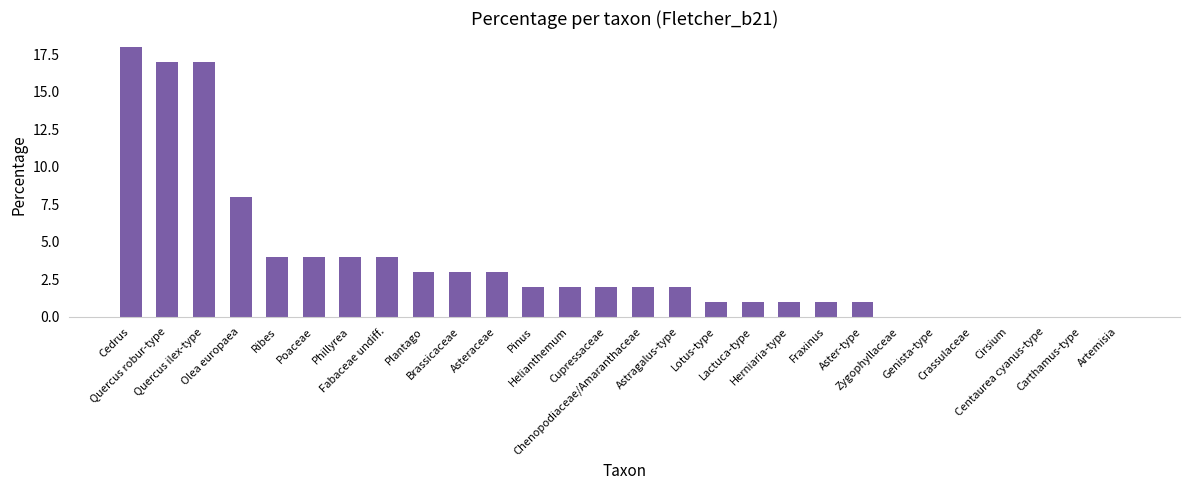

Are the bars grouped side by side (vs. stacked)?

No